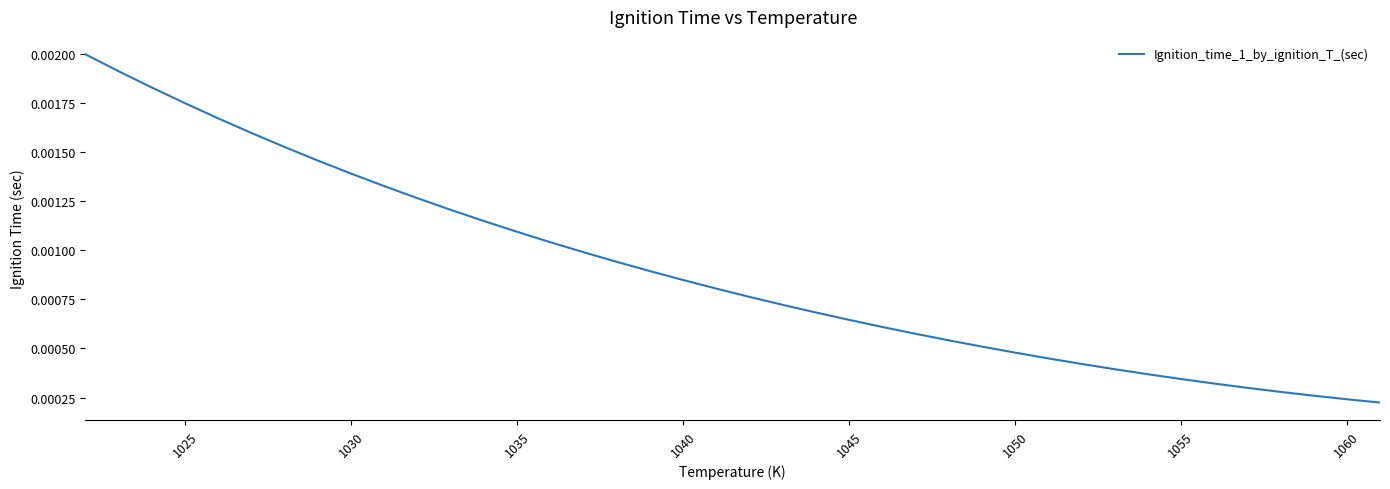

Is this an area chart (filled region under the line)?

No